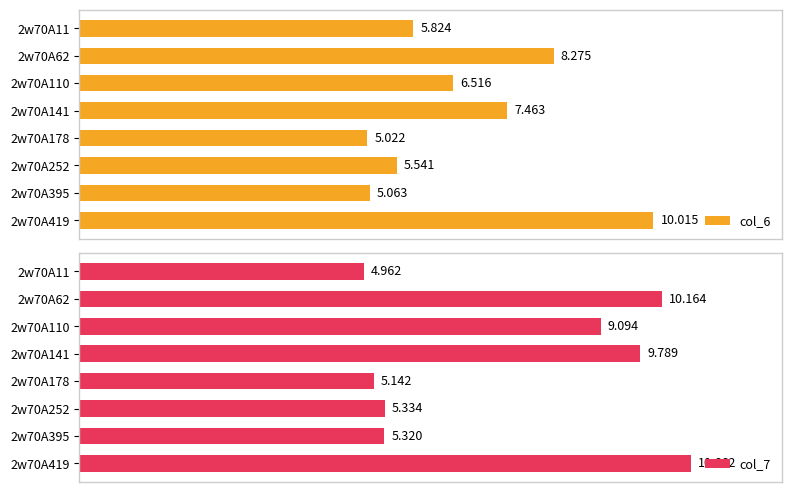

How many bars are there in total?

16